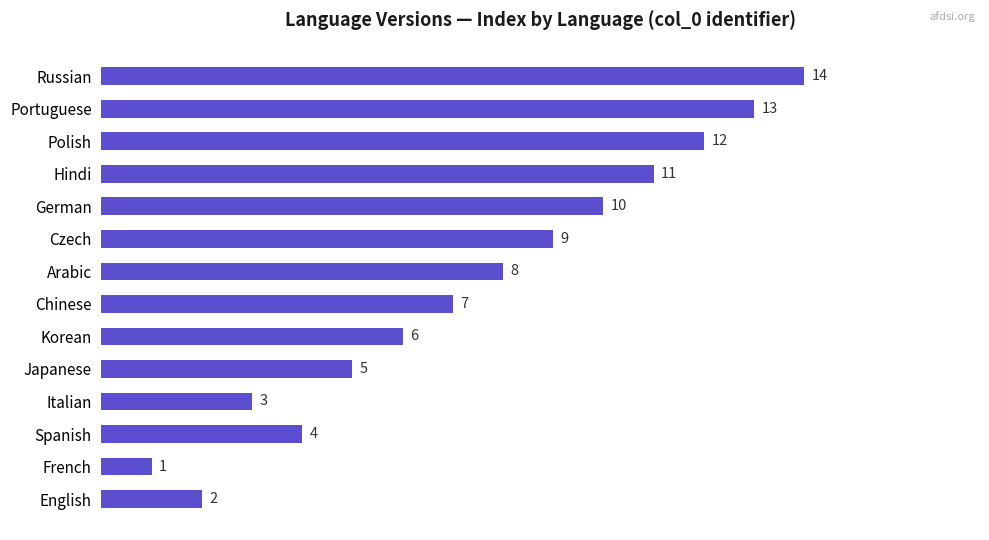

What is the sum of the values at Korean and Arabic?

14